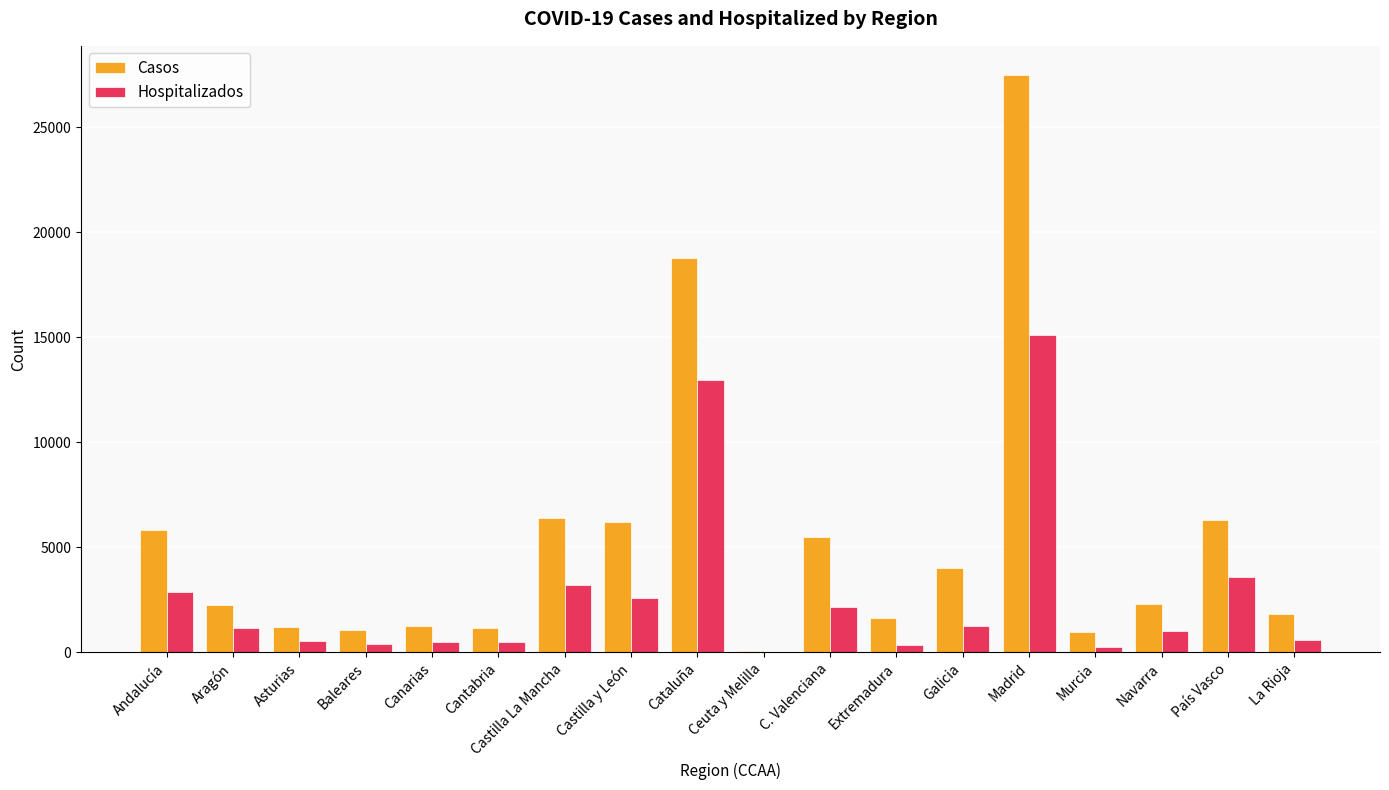

What is the difference between the Casos values at Andalucía and Baleares?

4749